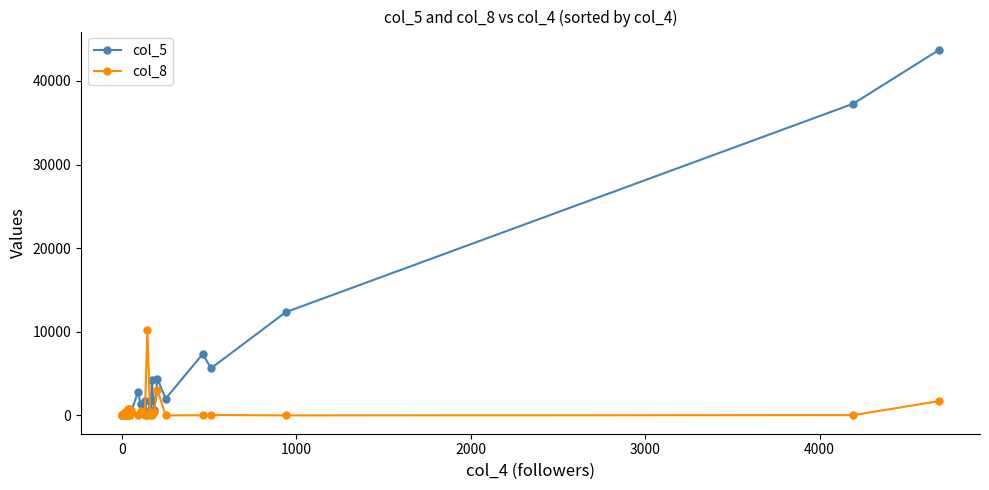

Which series has the largest total across all categories?

col_5